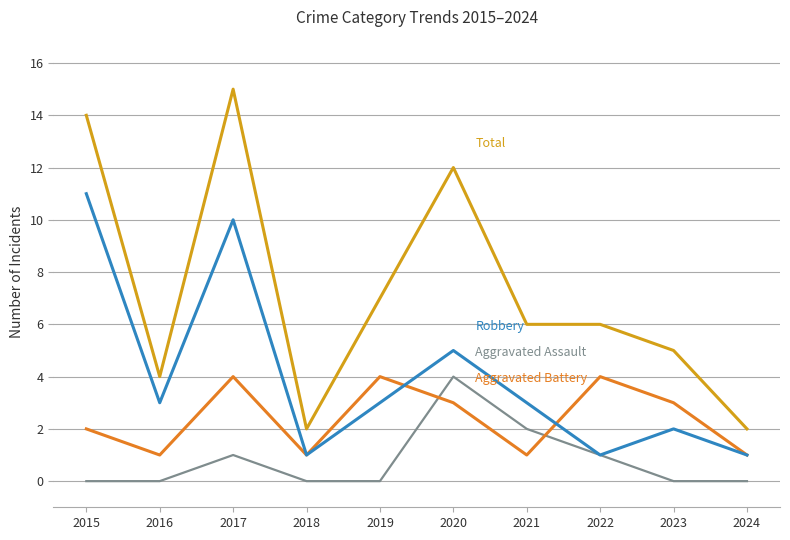

What is the spread (max minus min) of values at 2015?

14